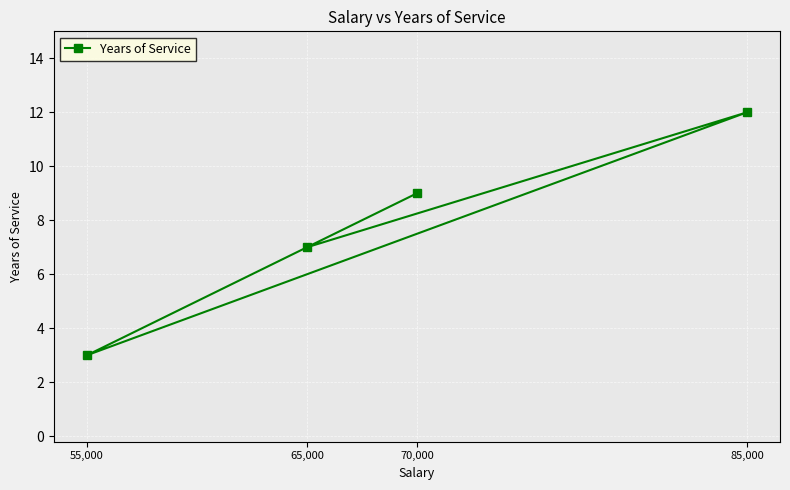

How many interior local peaks (higher than both neighbors) does the data have?

1